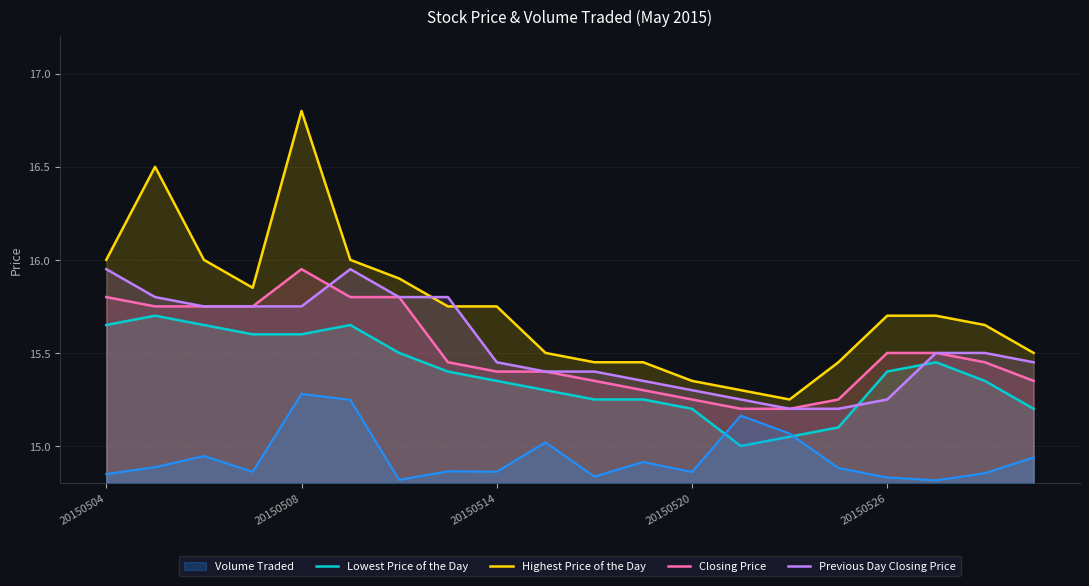

Which series changed the most between 20150526 and 19?

Highest Price of the Day